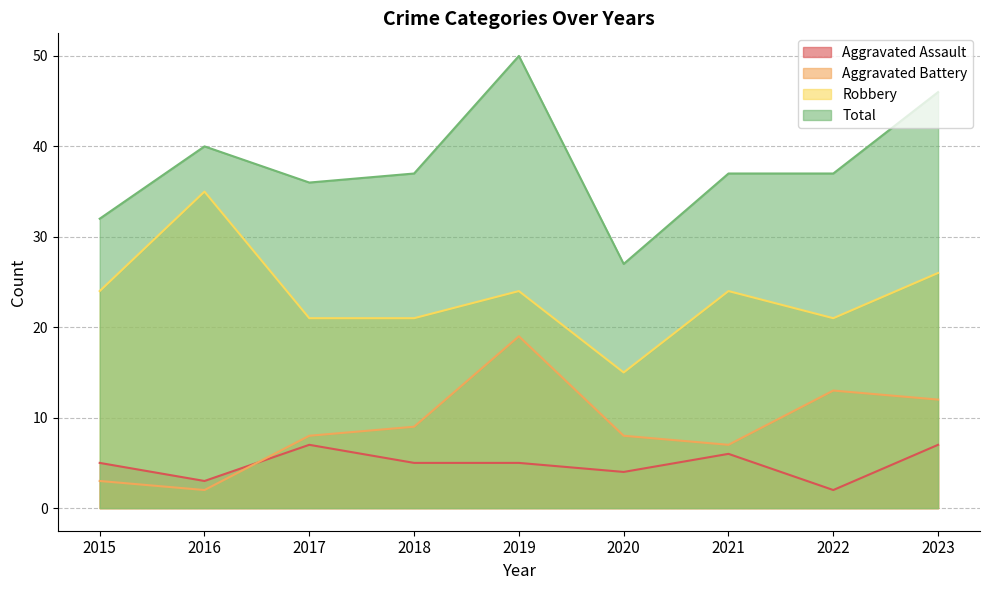

At which label does Aggravated Assault first exceed 5?

2017